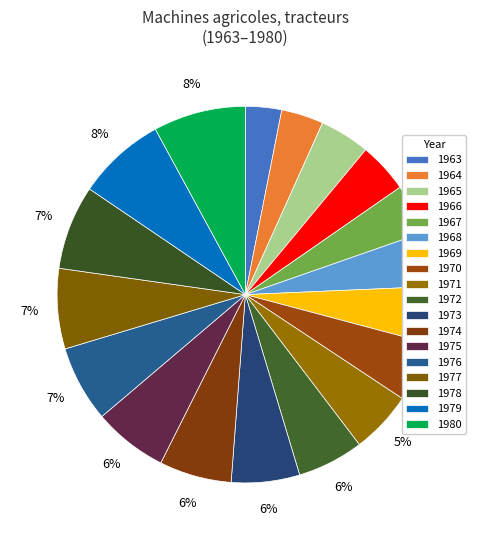

Count the number of slices in the pie.

18